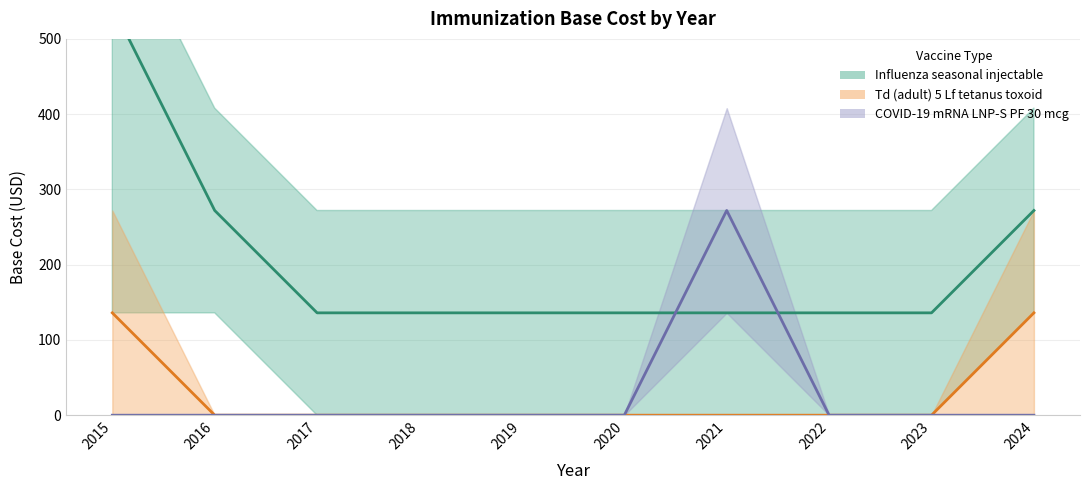

Reading left to right, extract all data points from this chart.

Influenza seasonal injectable: 544	272	136	136	136	136	136	136	136	272
Td (adult) 5 Lf tetanus toxoid: 136	0	0	0	0	0	0	0	0	136
COVID-19 mRNA LNP-S PF 30 mcg: 0	0	0	0	0	0	272	0	0	0